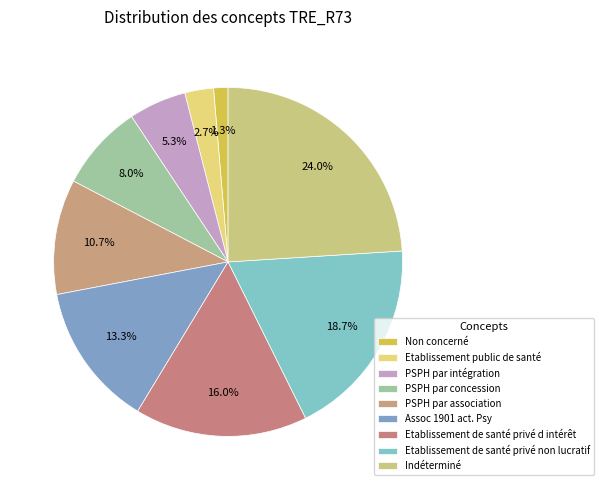

Which category has the smallest portion of the pie?

Non concerné